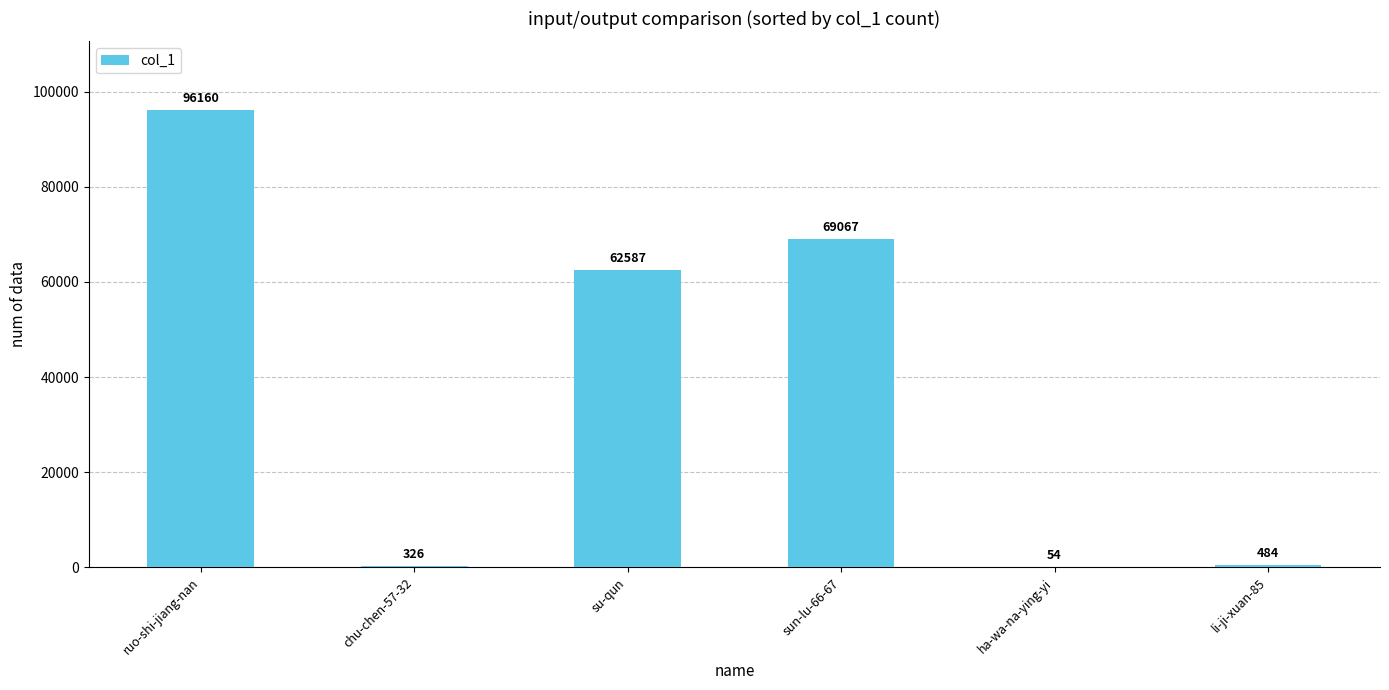

The chart shows a value of 326 at chu-chen-57-32. True or false?

True